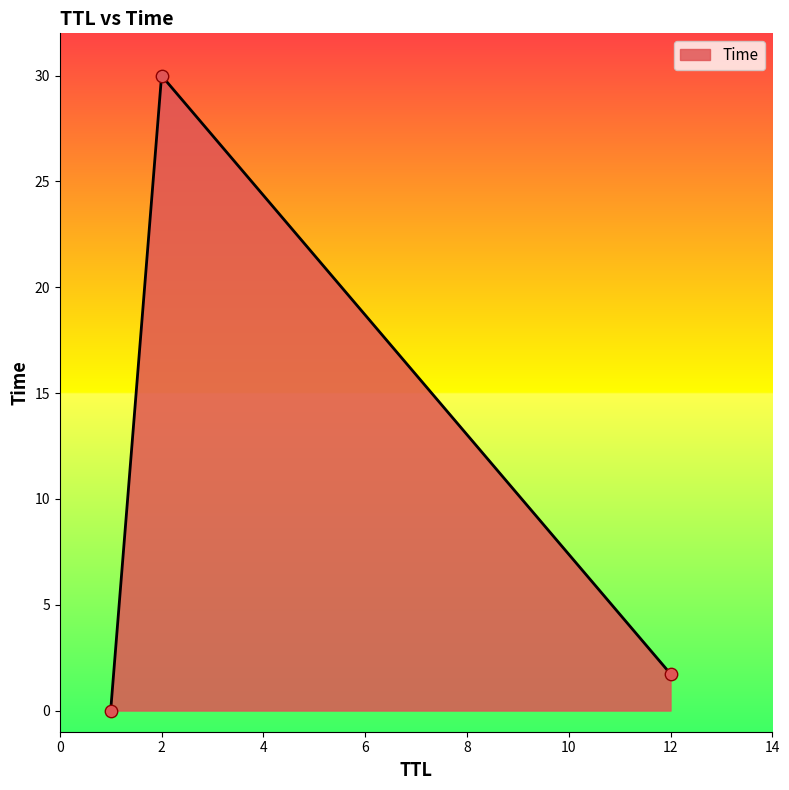

What is the greatest value displayed?

30.0